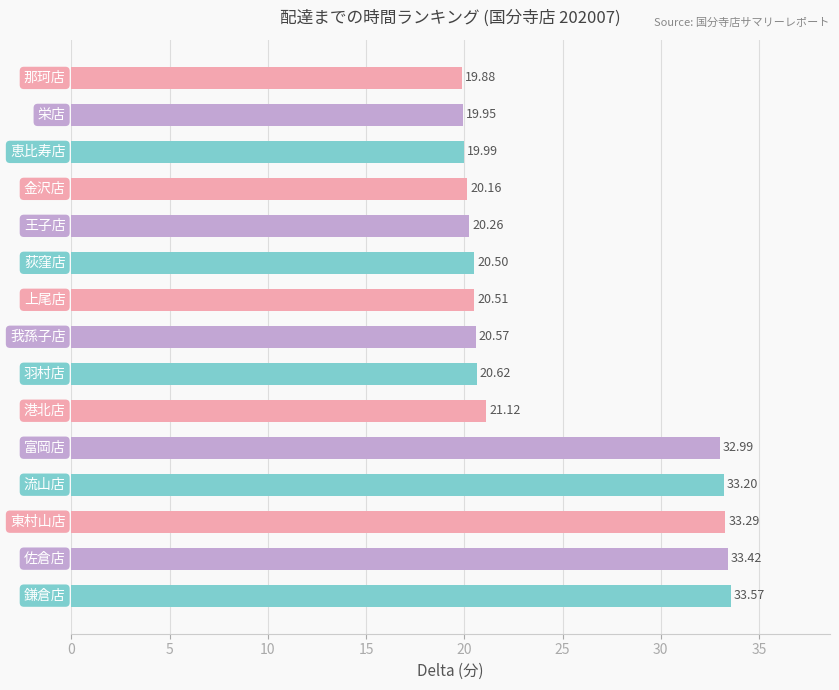

What is the difference between the second highest and second lowest values?

13.5